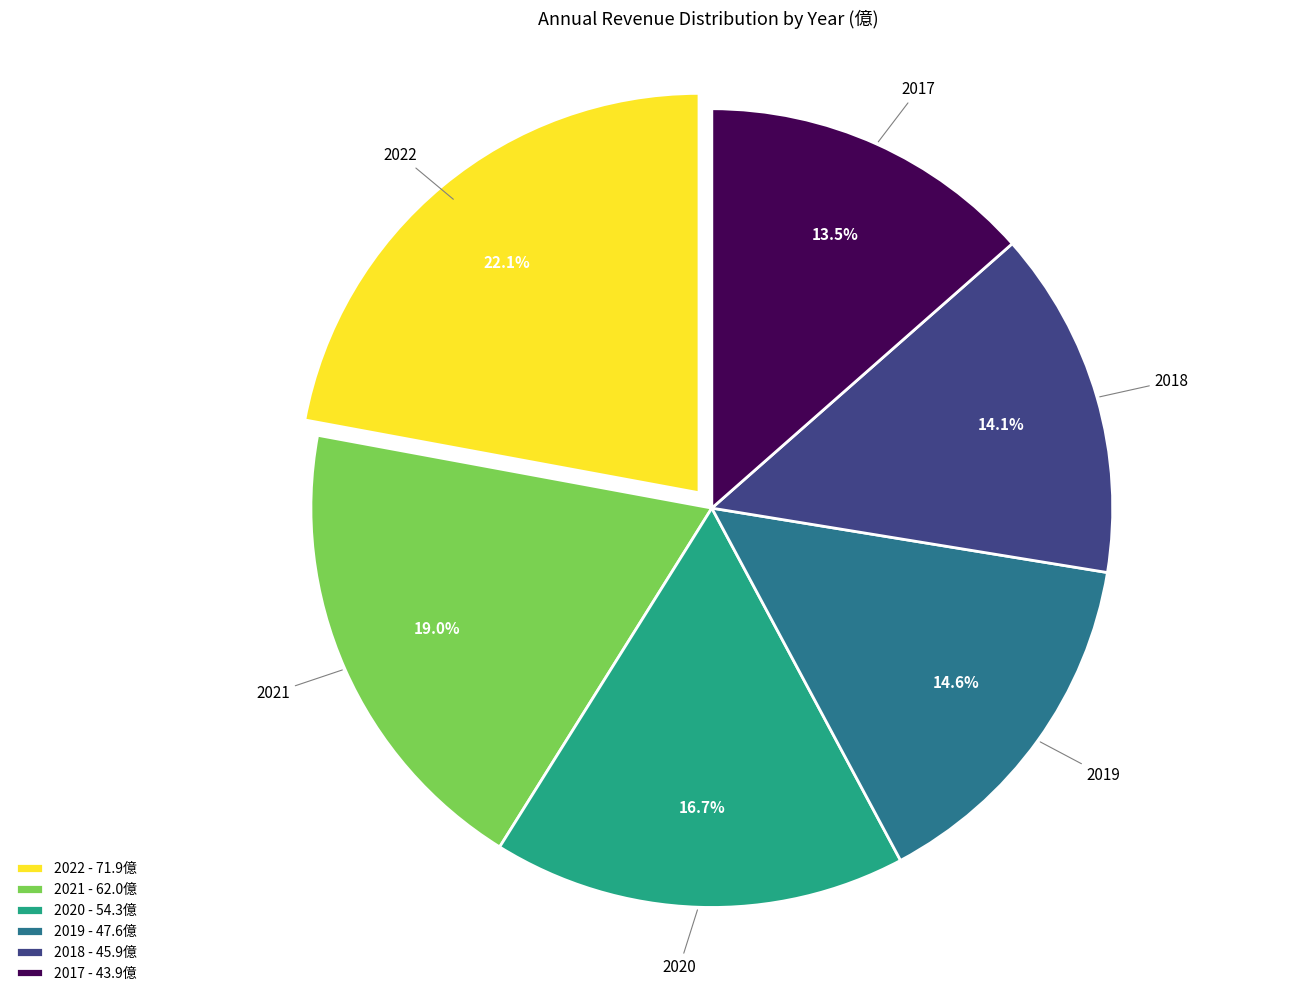

Is the sum of 2022 and 2021 greater than half?

No